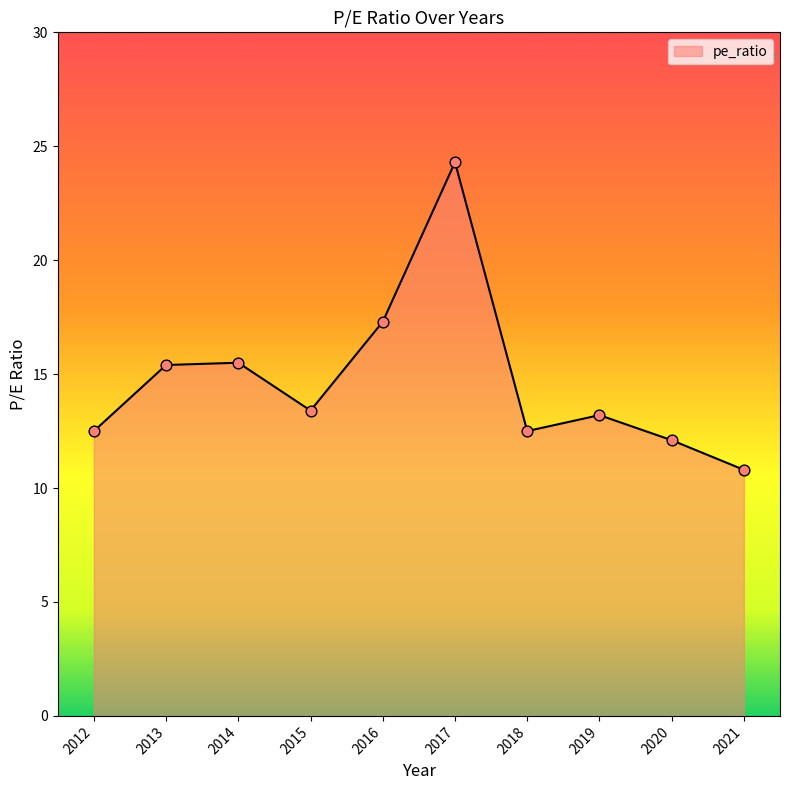

Approximately how many times larger is the value at 2020 compared to 2018?

1.0